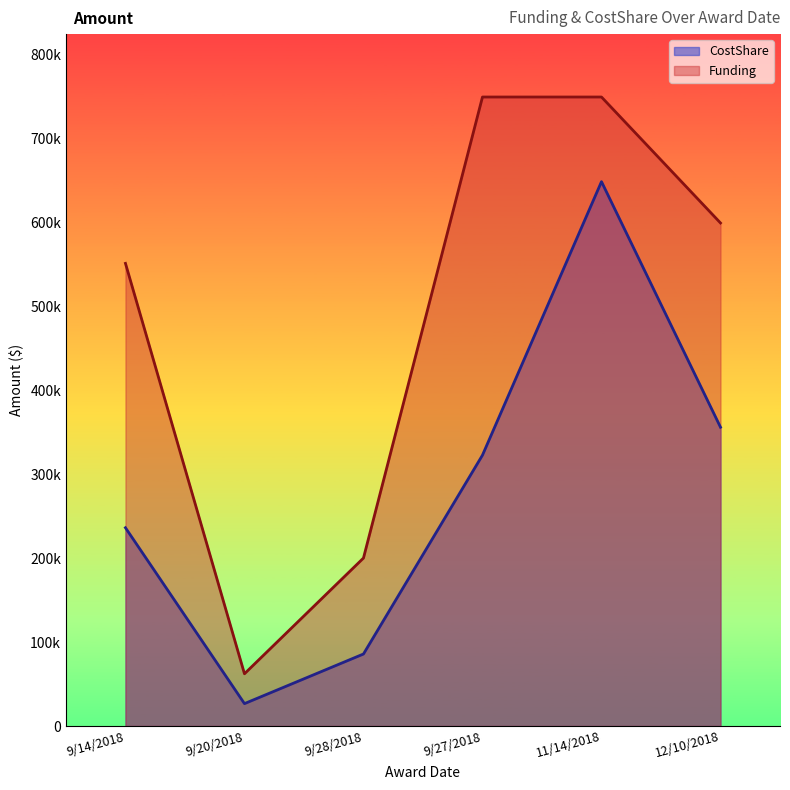

True or false: Funding and CostShare intersect in this chart.

False